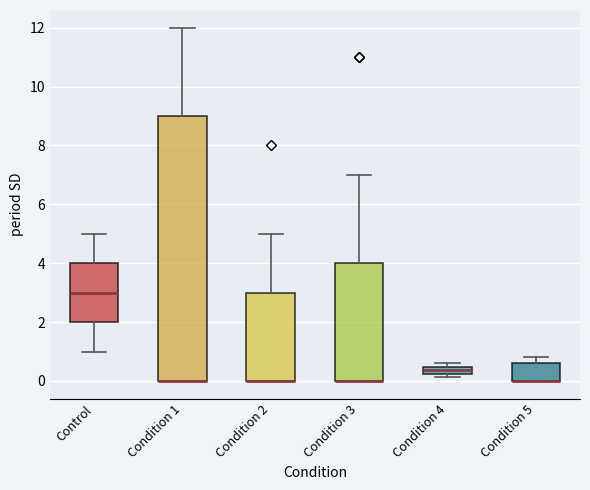

Where is the lower edge of the box for Condition 1 on the y-axis? The values are not printed on the chart, so give them approximately, as read against the axis.

0.0